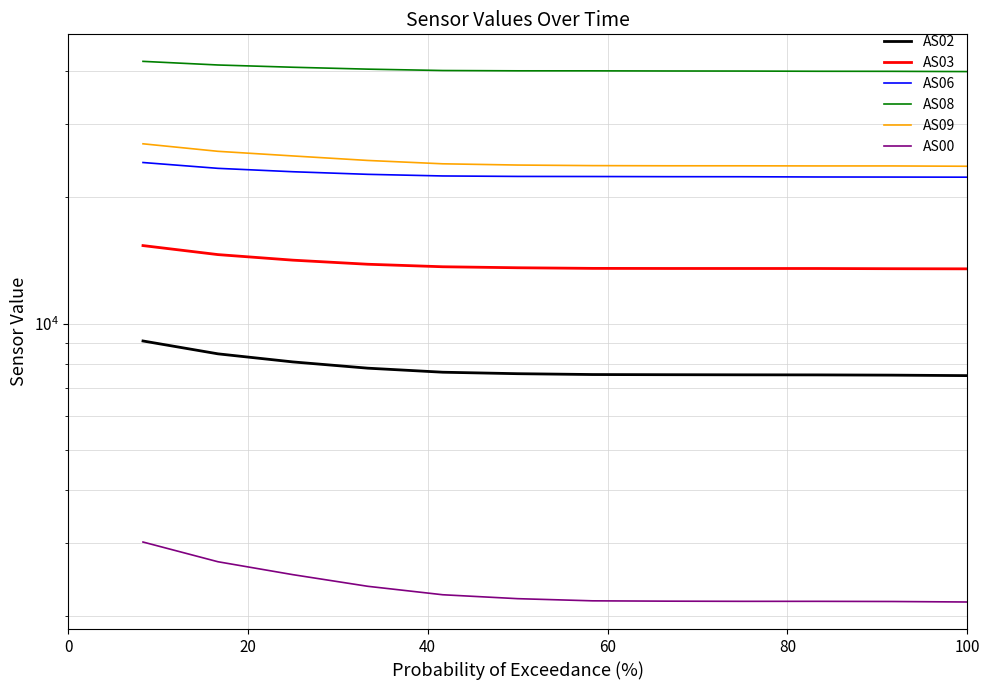

List the series in order of their peak value, highest first.

AS08, AS09, AS06, AS03, AS02, AS00